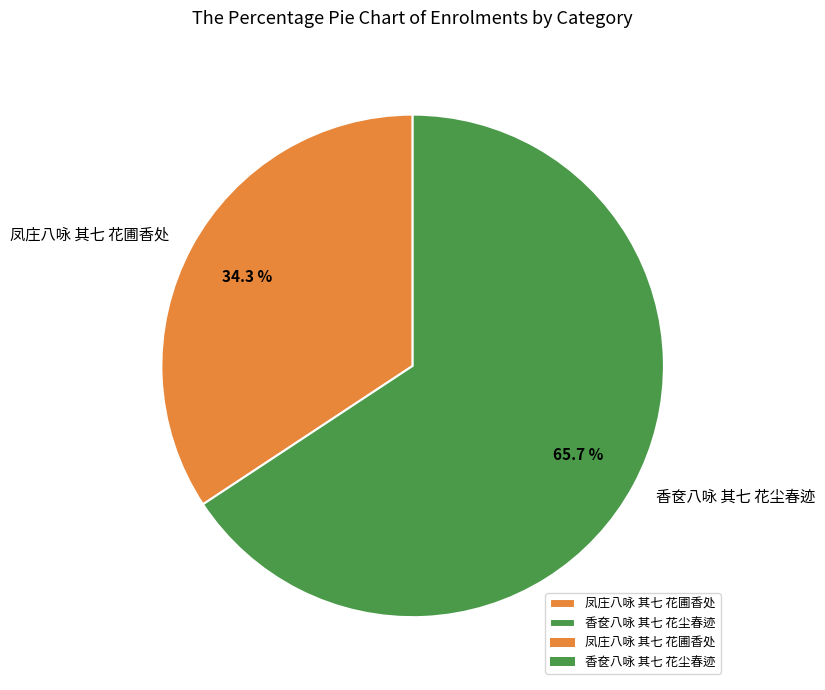

Approximately how many times larger is the value at 香奁八咏 其七 花尘春迹 compared to 凤庄八咏 其七 花圃香处?

1.9